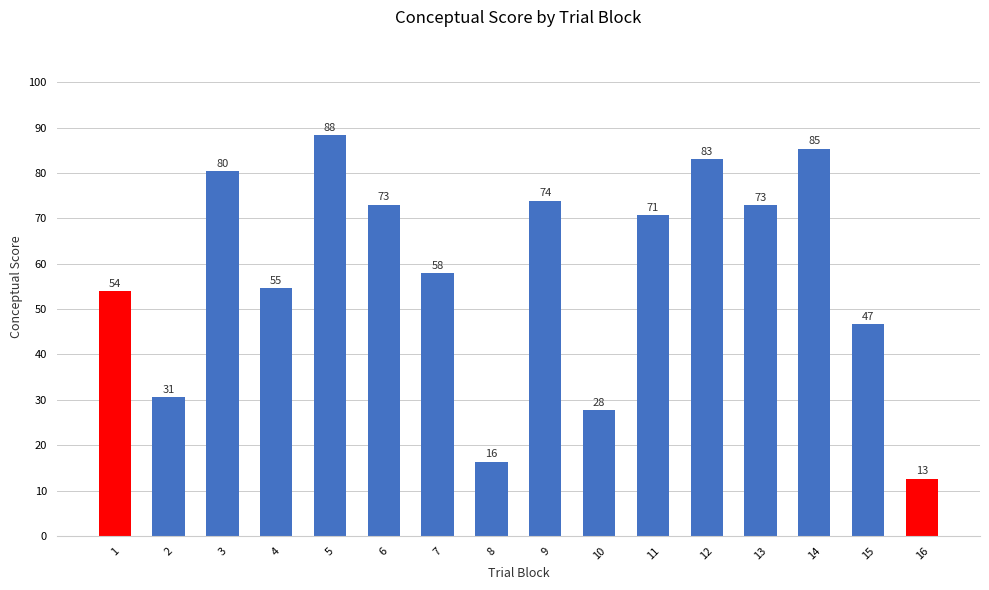

What is the difference between the values at 15 and 7?

11.4